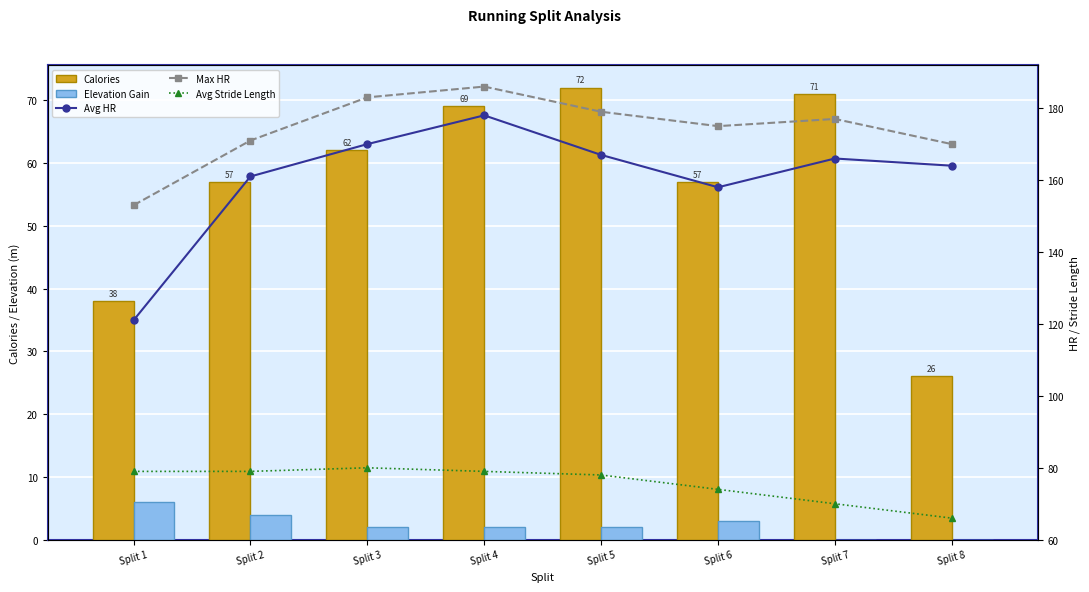

Is it true that Avg Stride Length equals 79 at Split 4?

True